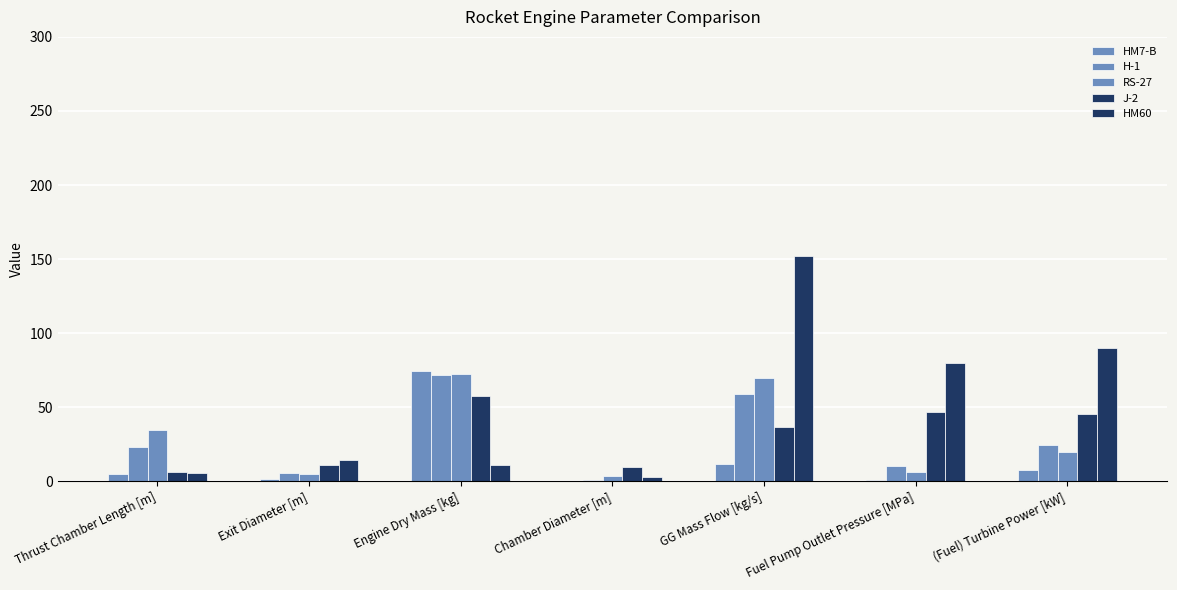

Is the value of RS-27 at Fuel Pump Outlet Pressure [MPa] greater than the value of H-1 at Engine Dry Mass [kg]?

No